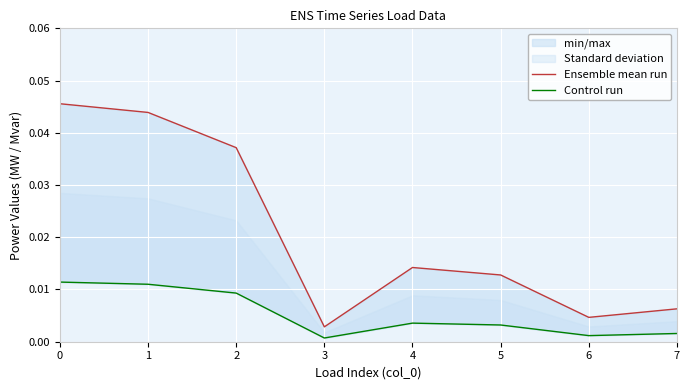

Where is the first local minimum for Control run?

3